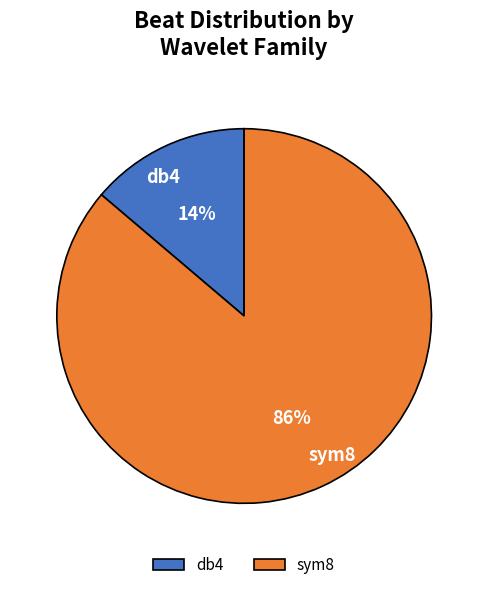

To the nearest percent, what percentage of the pie is sym8?

86%